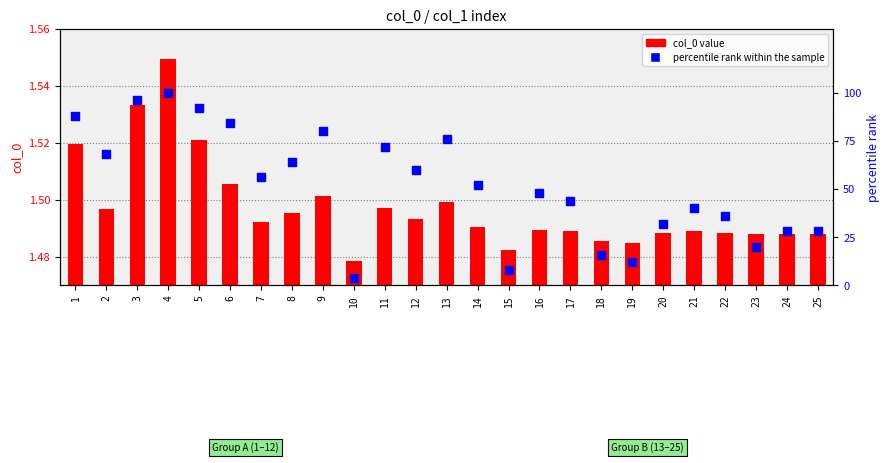

Which series has the largest total across all categories?

percentile rank within the sample